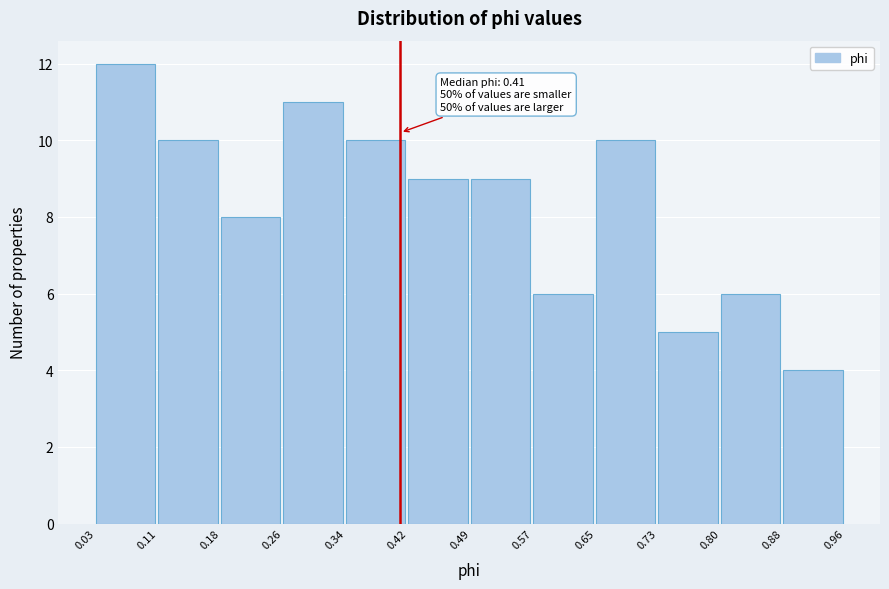

Over which range of the x-axis is the bar tallest?

0.03 to 0.11